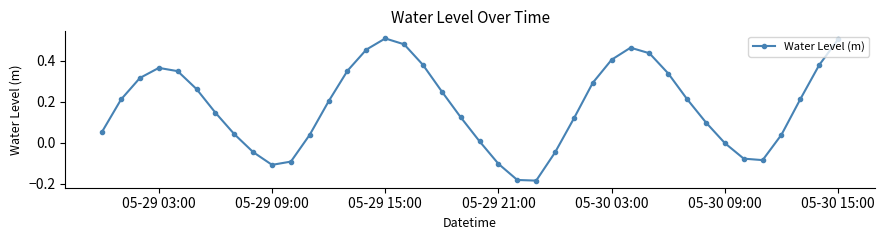

How many interior local peaks (higher than both neighbors) does the data have?

3